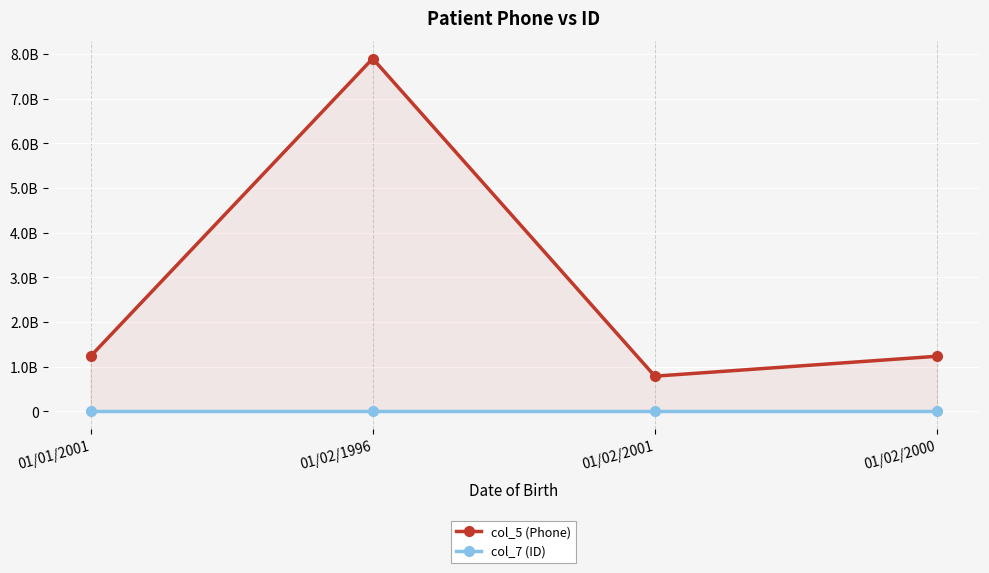

At which label does col_5 (Phone) first exceed 1234567890?

01/02/1996